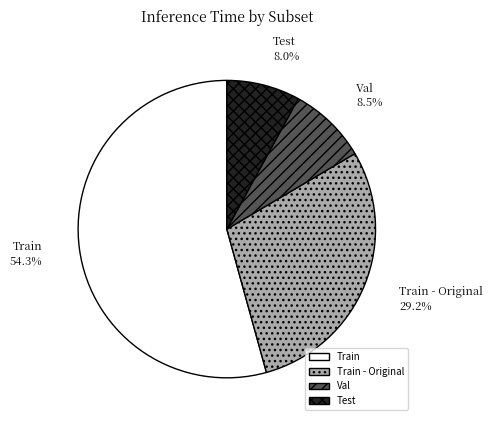

What portion of the pie excludes Val?

91.5%